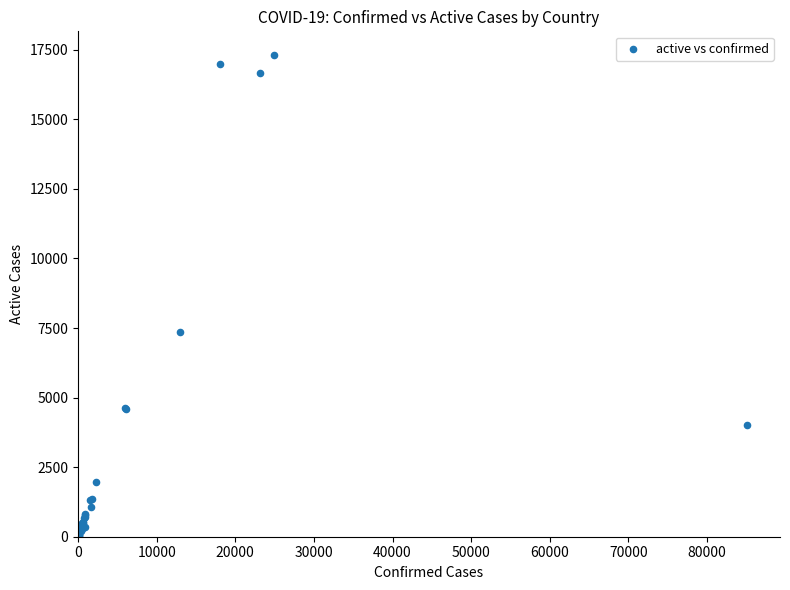

What Y value in the scatter plot is closest to 8648?

7350